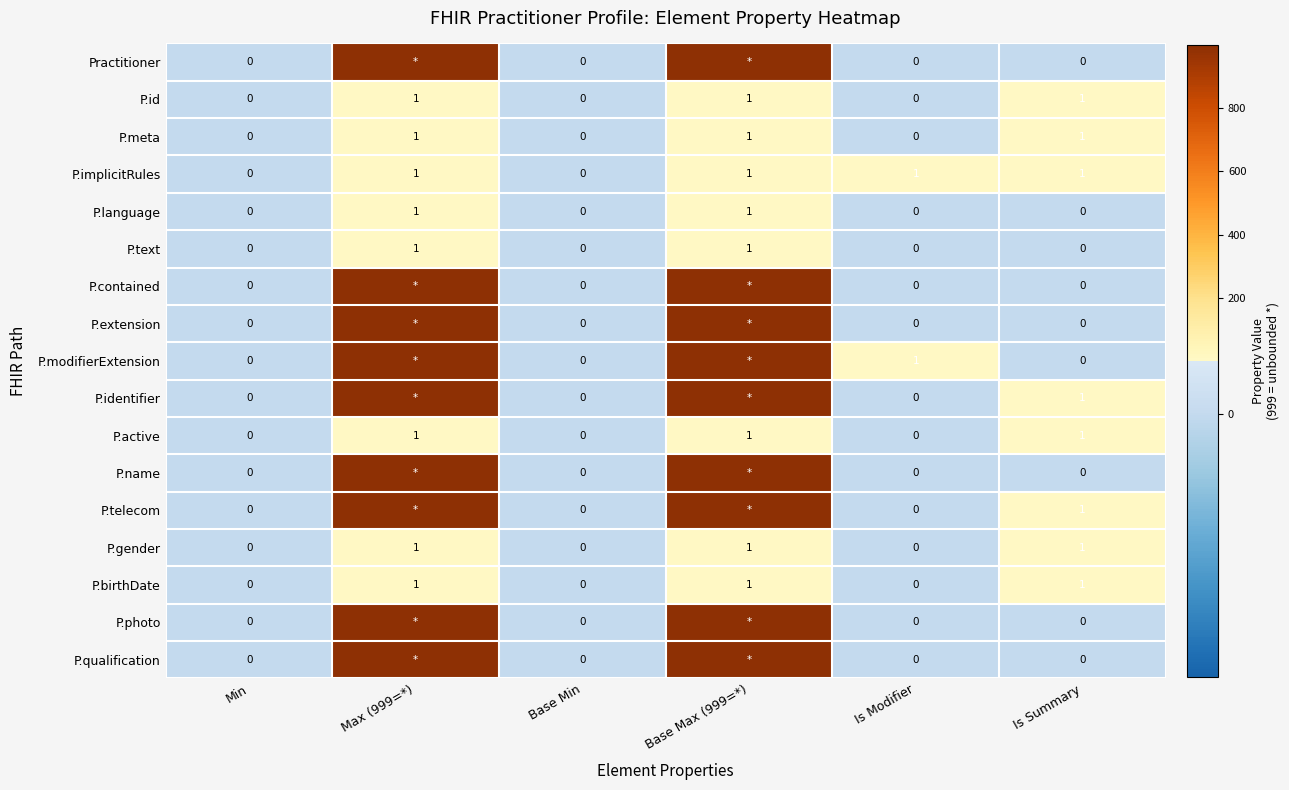

True or false: P.id has a value of -1 at Is Modifier.

False